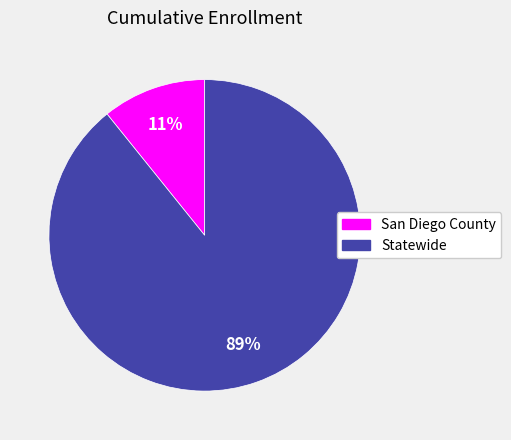

How many segments does this pie chart have?

2